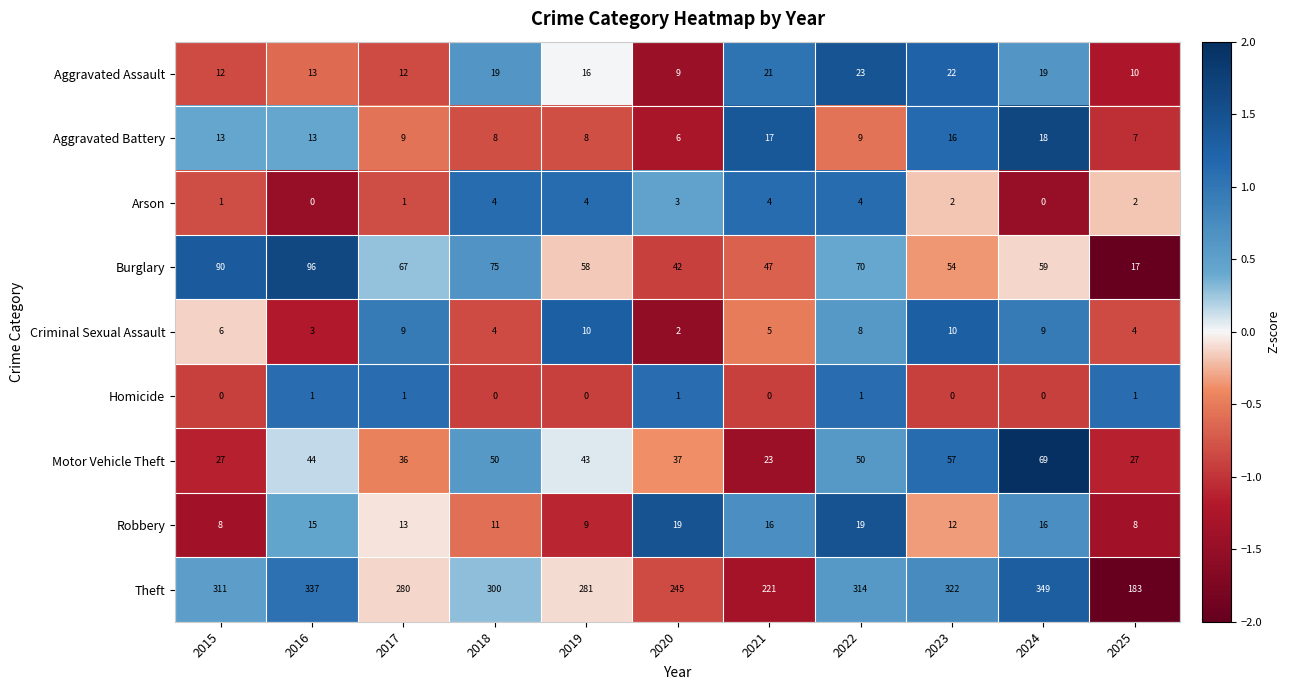

What is the difference between the Theft values at 2025 and 2022?

131